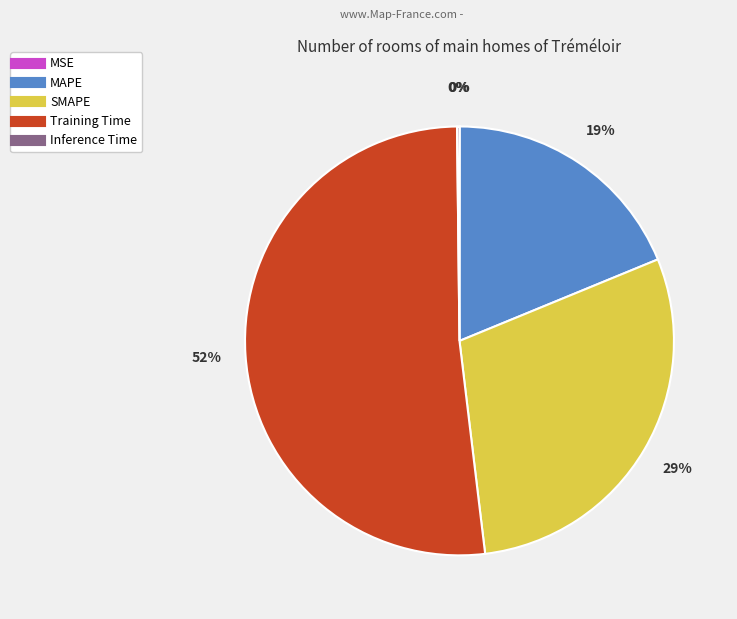

True or false: MAPE accounts for 19% of the total.

True